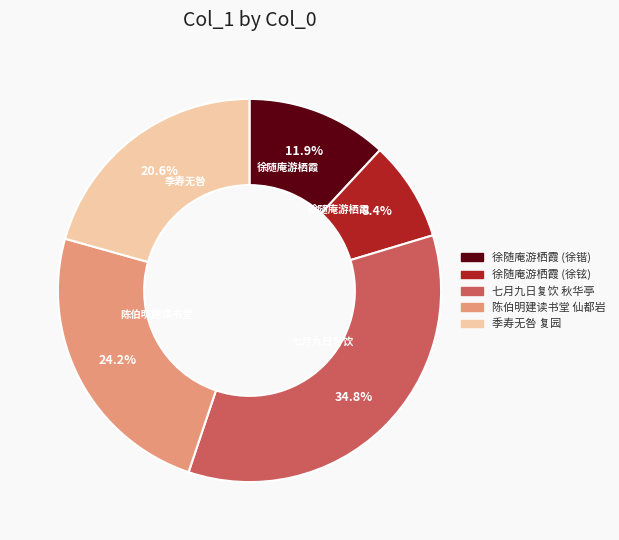

Is there a majority slice in this chart?

No